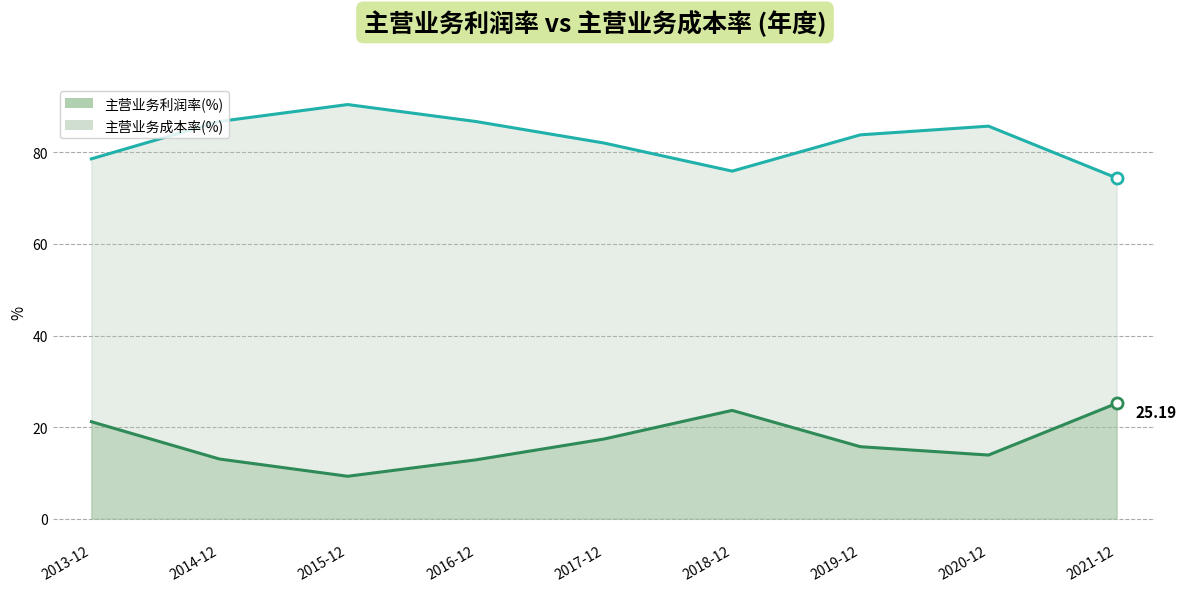

How many data points does each series have?

9